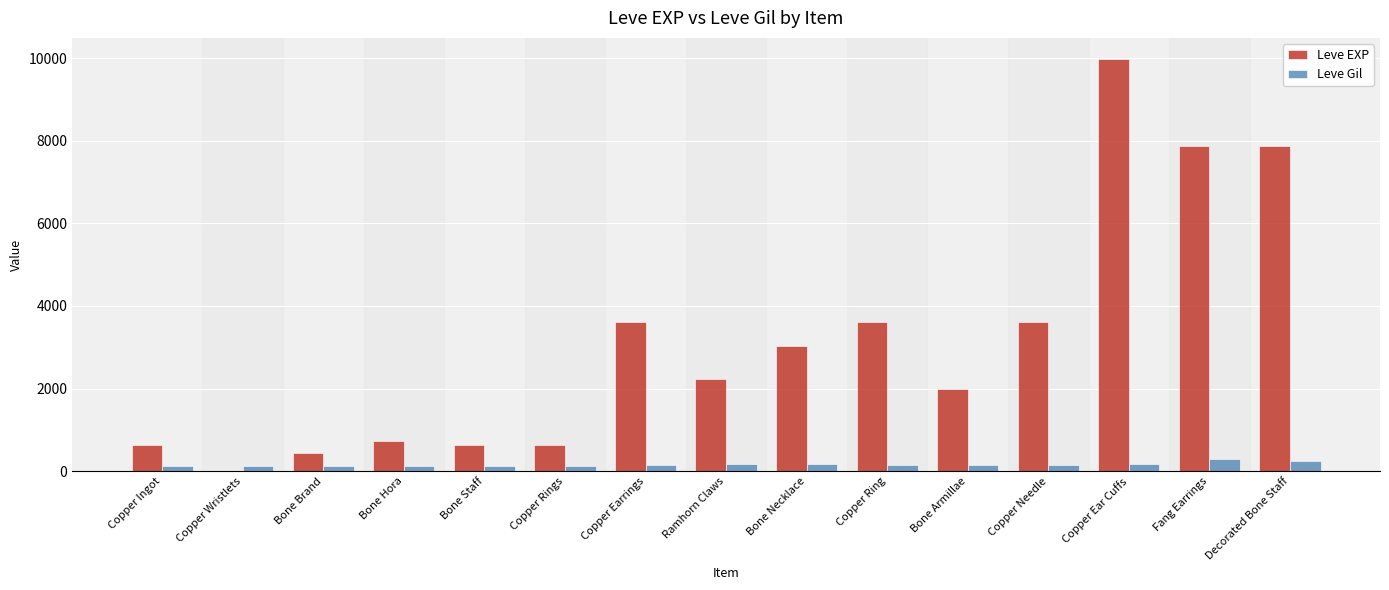

True or false: Leve Gil has a value of 170 at Ramhorn Claws.

True